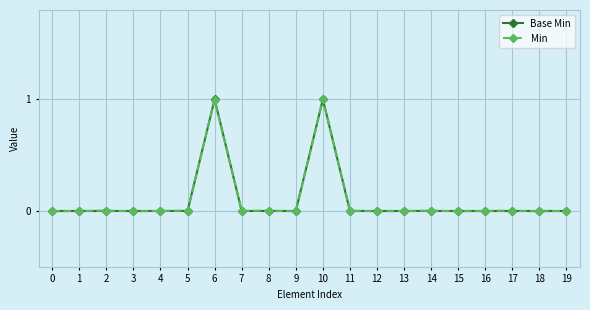

Is it true that Min equals -0.0 at 3?

True